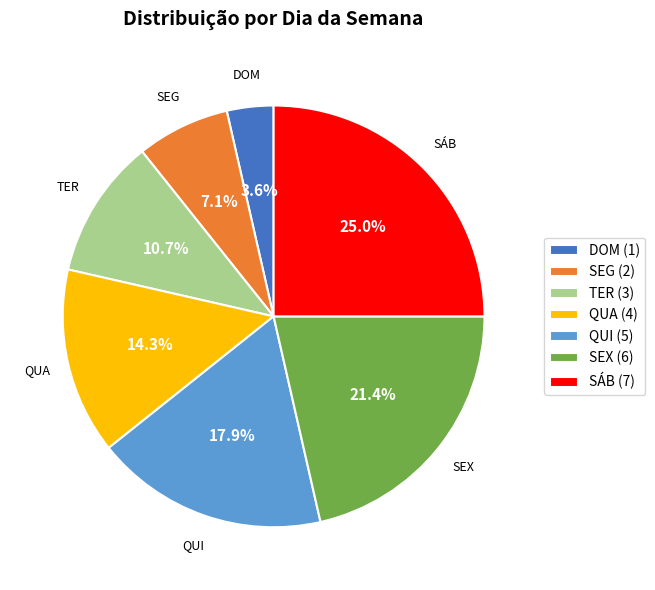

Rank the categories by value from lowest to highest.

DOM, SEG, TER, QUA, QUI, SEX, SÁB